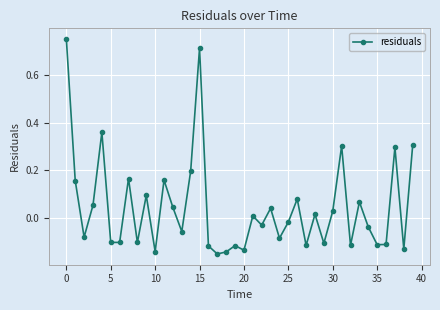

What is the sum of all values?

1.7